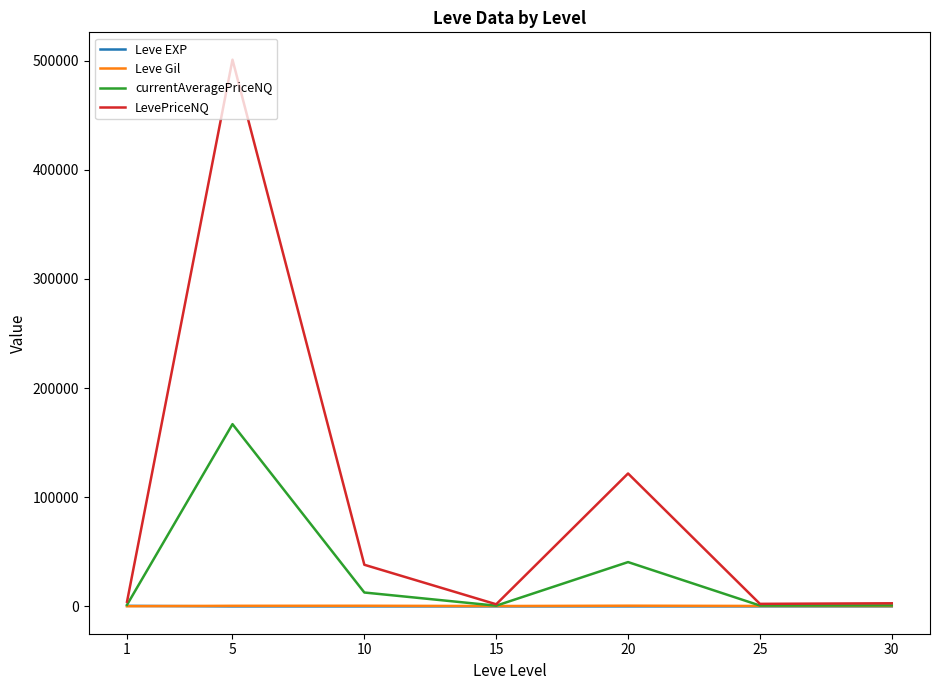

Which series ends up on top after the final intersection of Leve Gil and Leve EXP?

Leve Gil